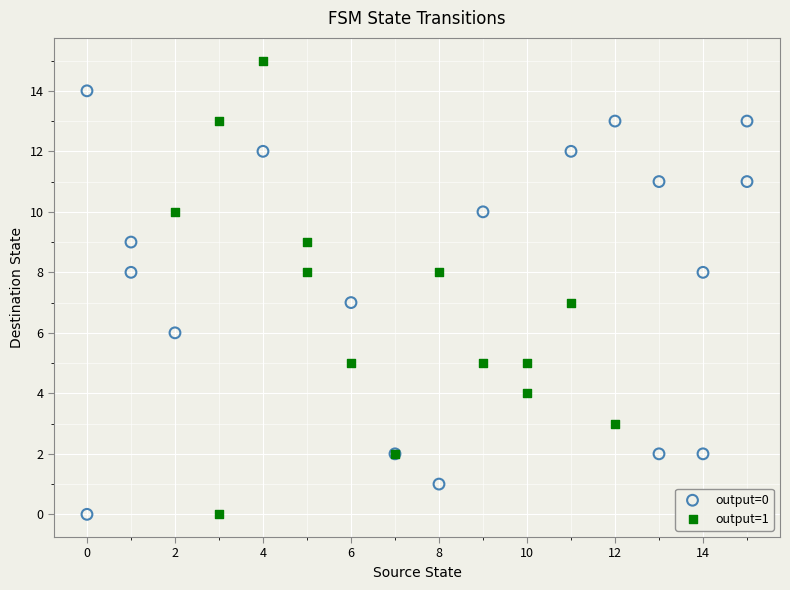

Which series has the largest Y range (max minus min)?

output=1